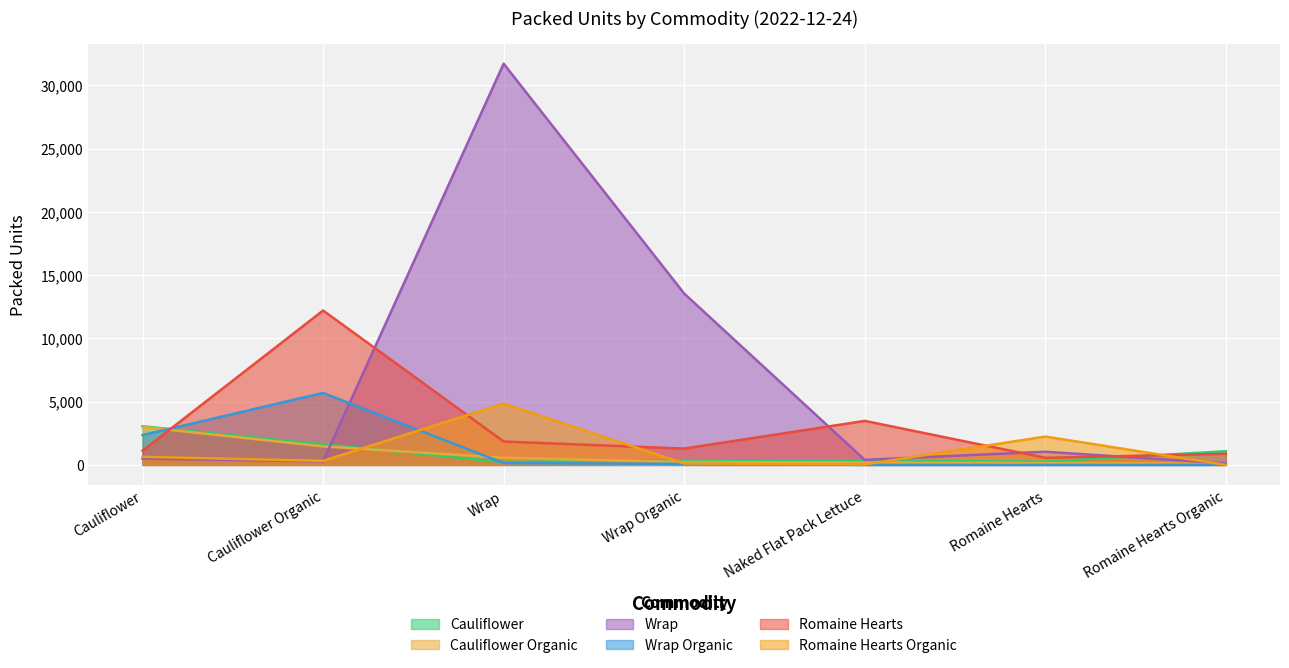

How many values in the Wrap series exceed 498?

3